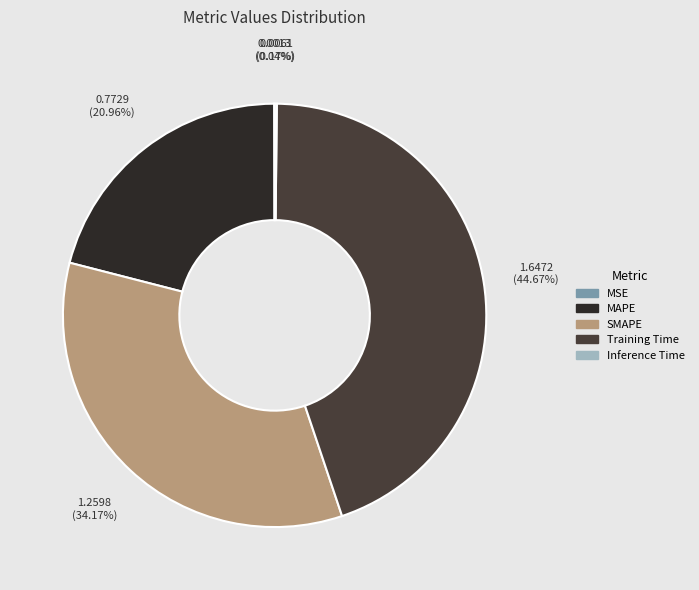

How many slices are in this pie chart?

5